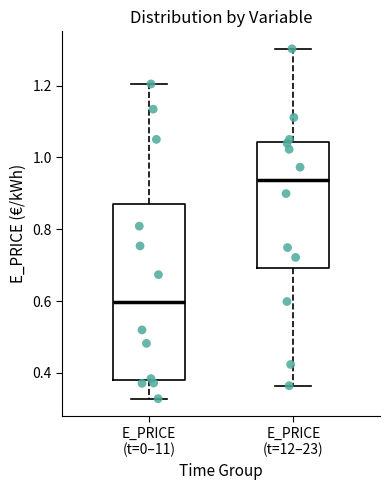

Reading left to right, read every box against the y-axis: the position of its median line, the range the box covers, and the ends of its whiskers. The values are not printed on the chart, so give them approximately, as read against the axis.

E_PRICE (t=0–11): median 0.60, box 0.38 to 0.86, whiskers 0.32 to 1.20
E_PRICE (t=12–23): median 0.94, box 0.70 to 1.04, whiskers 0.36 to 1.30